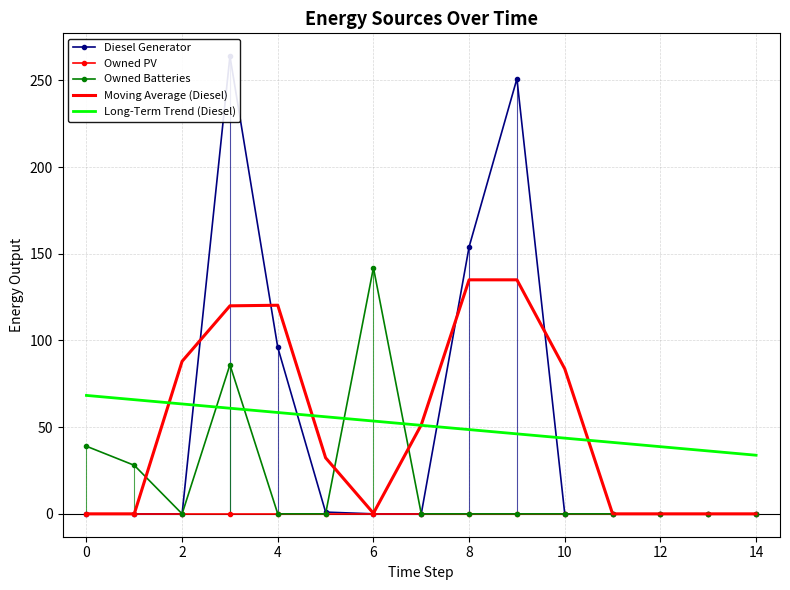

How many times do Owned Batteries and Long-Term Trend (Diesel) cross each other?

4